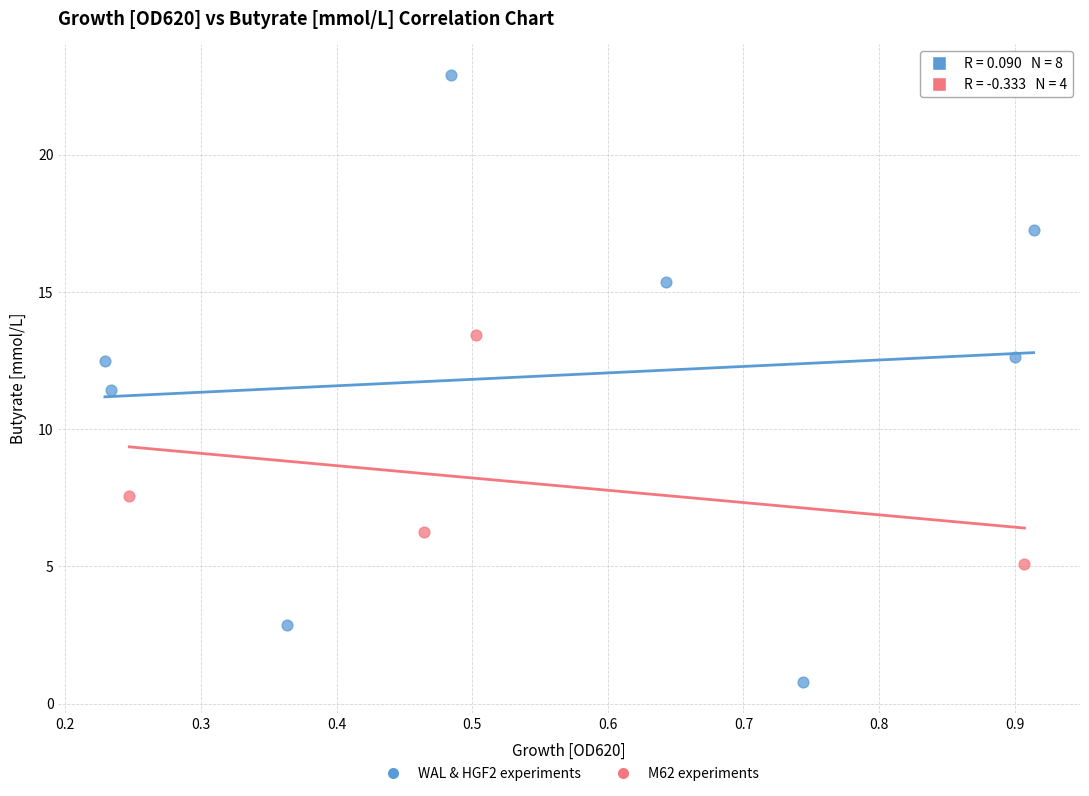

Which series reaches the minimum Y coordinate?

WAL & HGF2 experiments